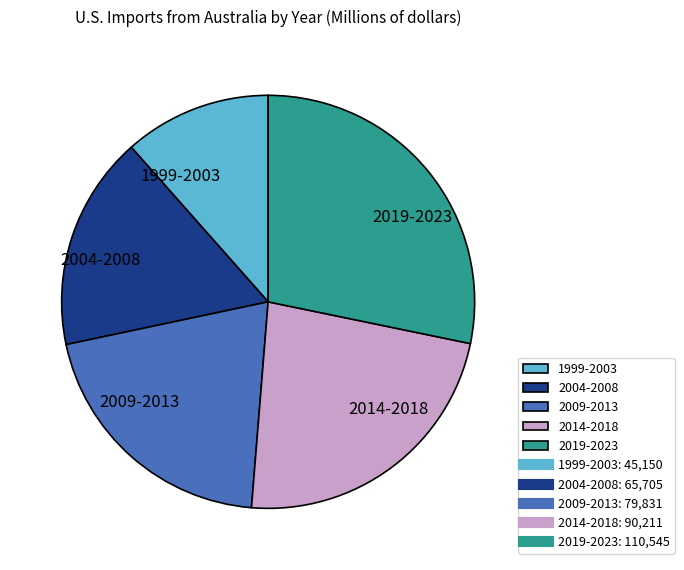

Approximately how many times larger is the value at 2009-2013 compared to 1999-2003?

1.8